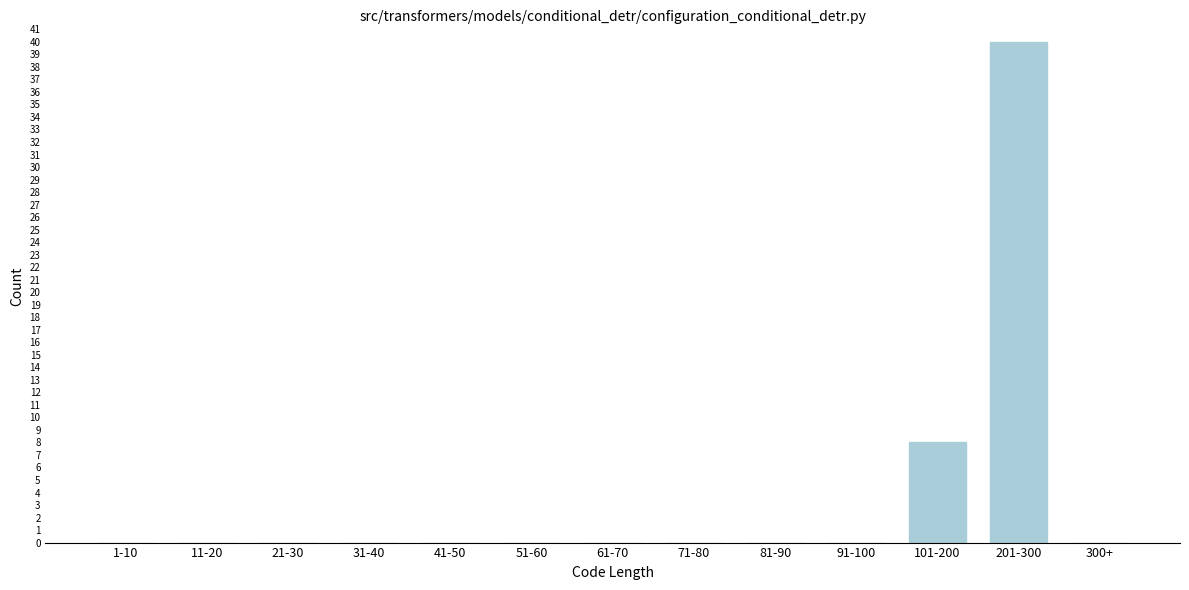

Reading left to right, what are all the values shown in this chart?

1-10=0	11-20=0	21-30=0	31-40=0	41-50=0	51-60=0	61-70=0	71-80=0	81-90=0	91-100=0	101-200=8	201-300=40	300+=0